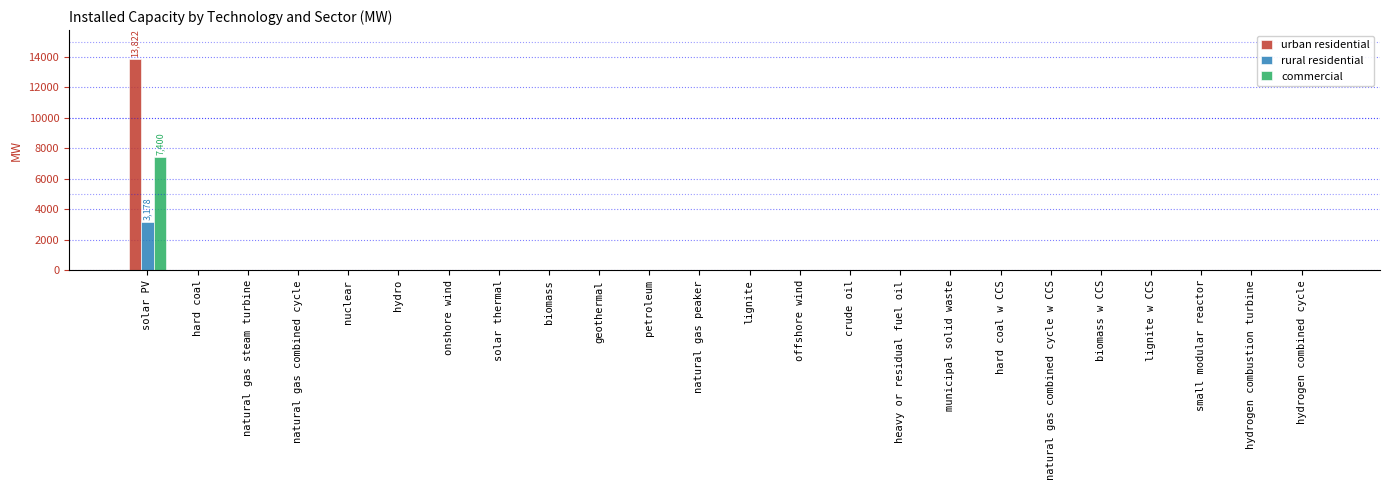

What are all the series names shown in the legend?

urban residential, rural residential, commercial